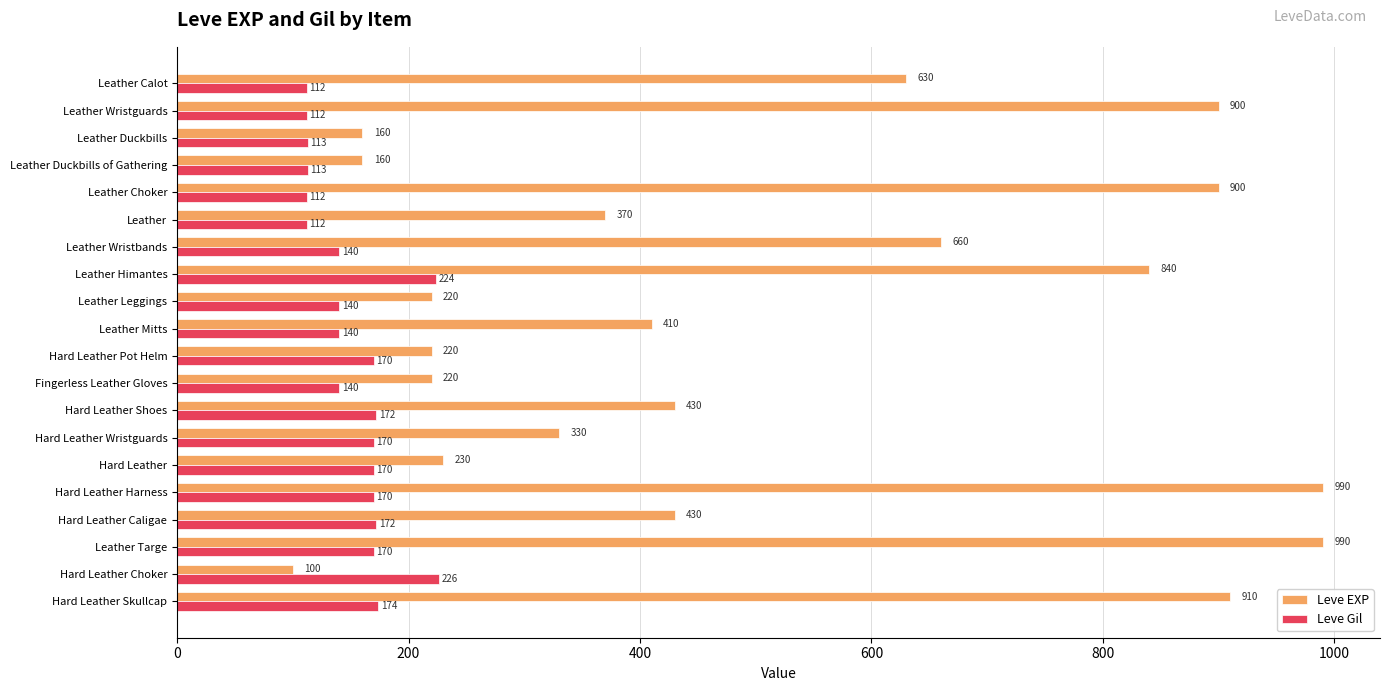

At how many categories does at least one series exceed 782?

6